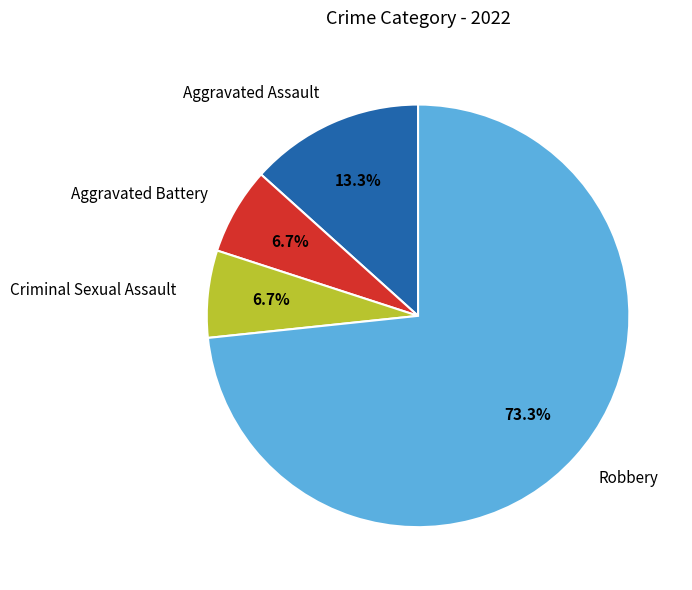

Is it true that Aggravated Assault is 13% of the pie?

True